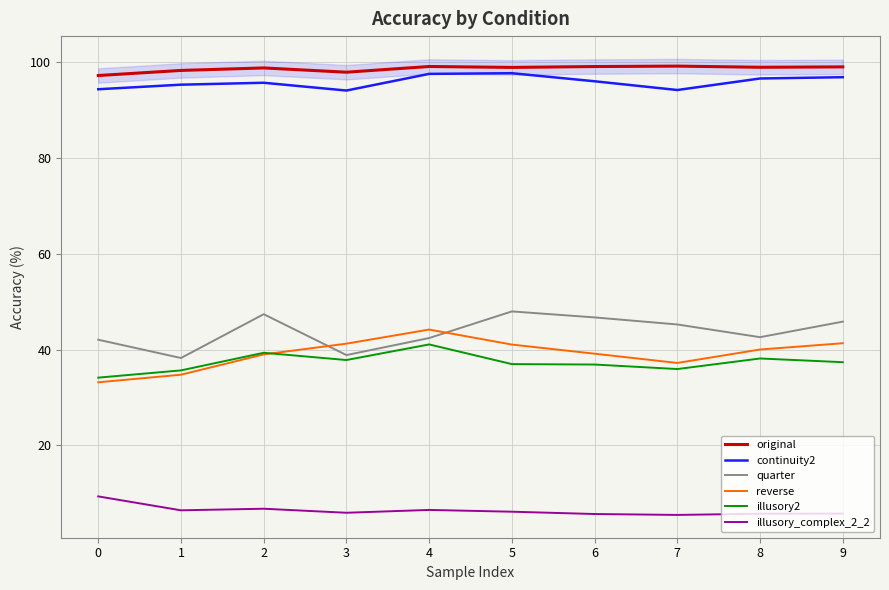

What is the difference between the highest and lowest values at 0?

87.7